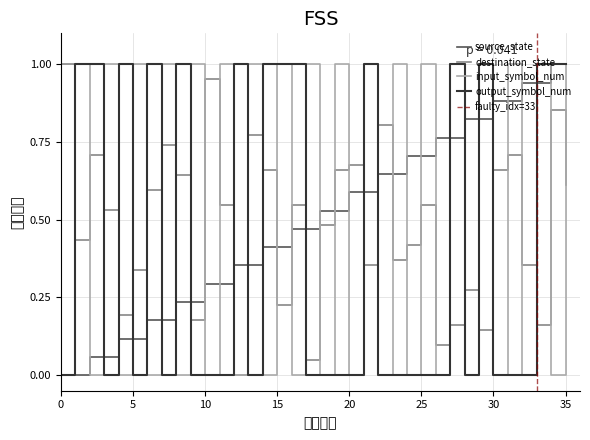

At how many categories does at least one series exceed 0?

36